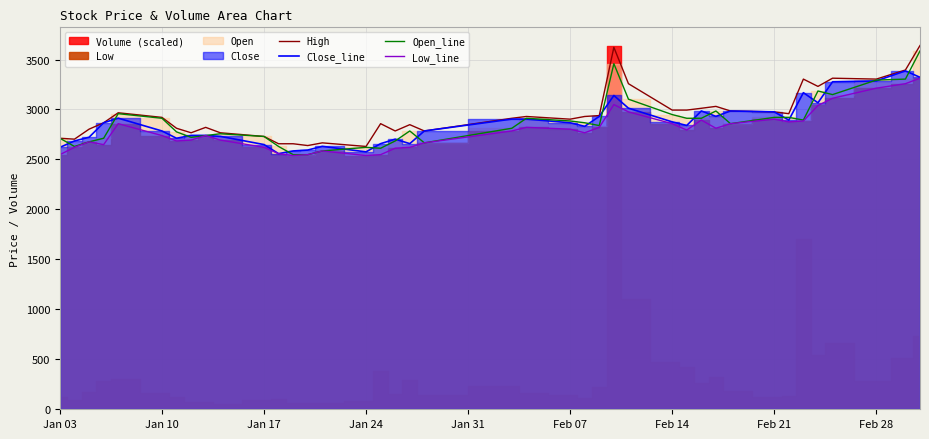

True or false: Open_line and Low_line cross at least once.

False